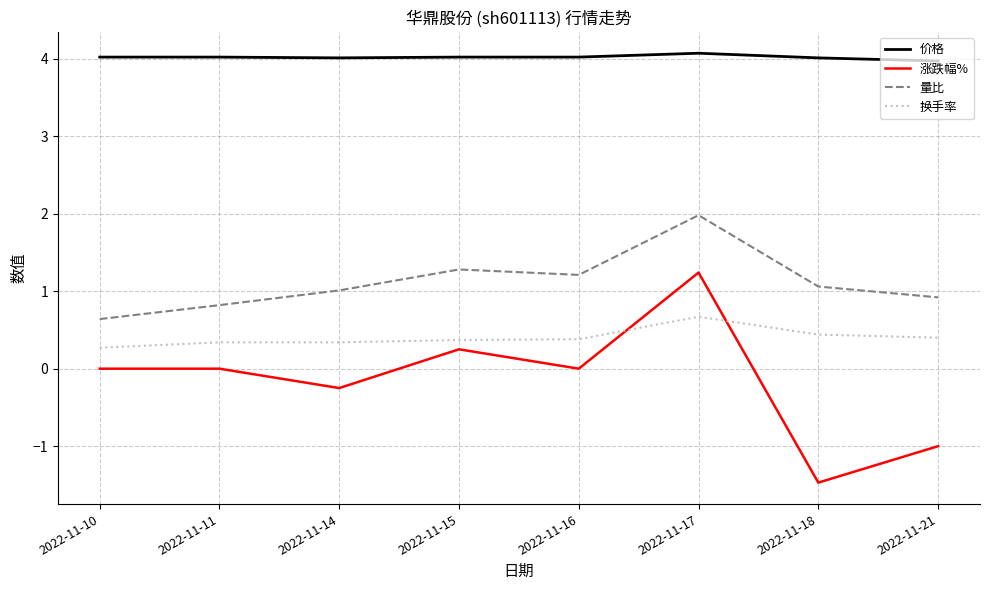

At which label is 量比 closest to 1?

2022-11-14